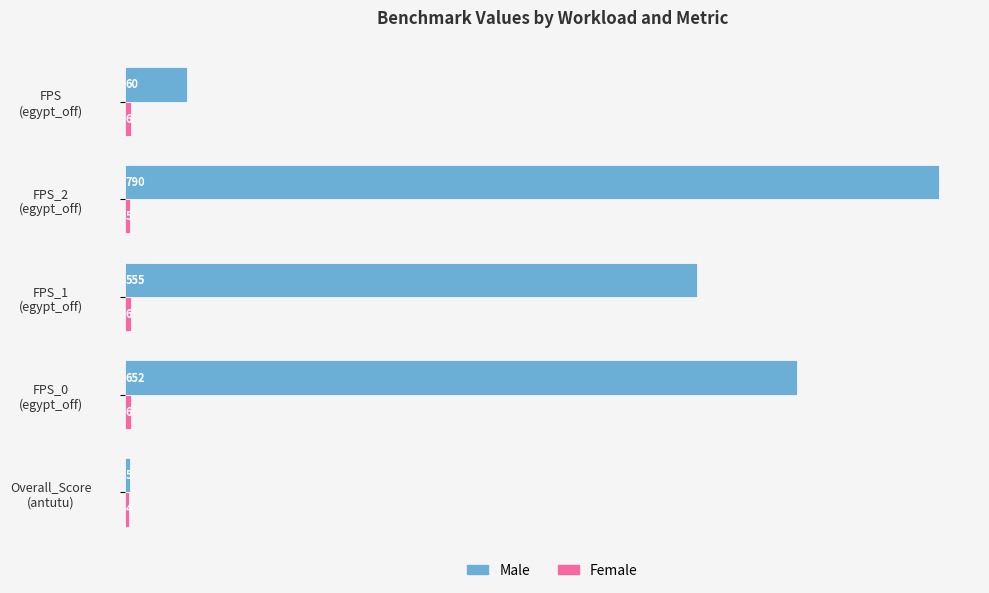

Which series has the largest total across all categories?

Male